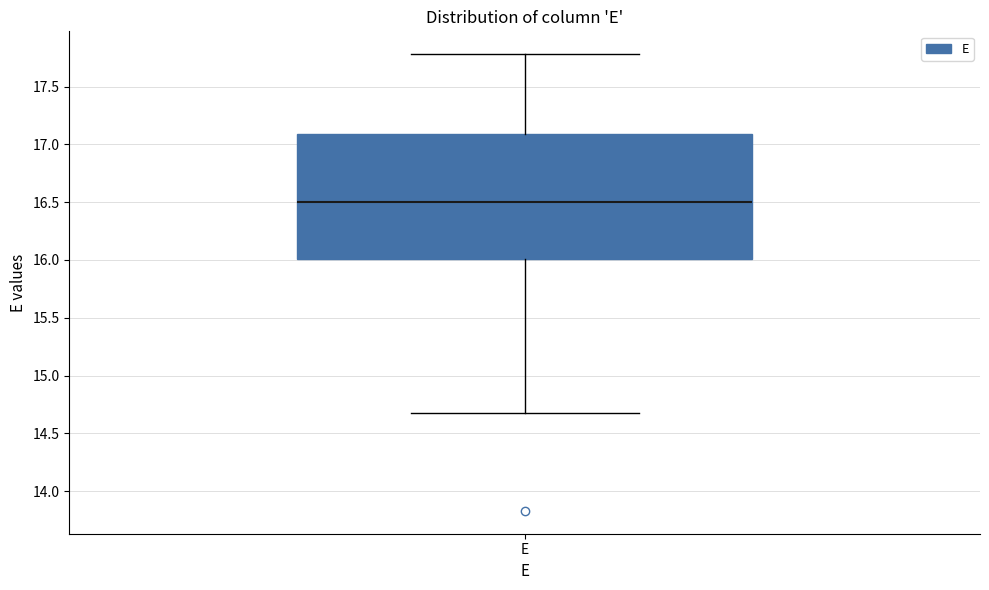

Where does the median line of the box for E sit on the y-axis? The values are not printed on the chart, so give them approximately, as read against the axis.

16.5